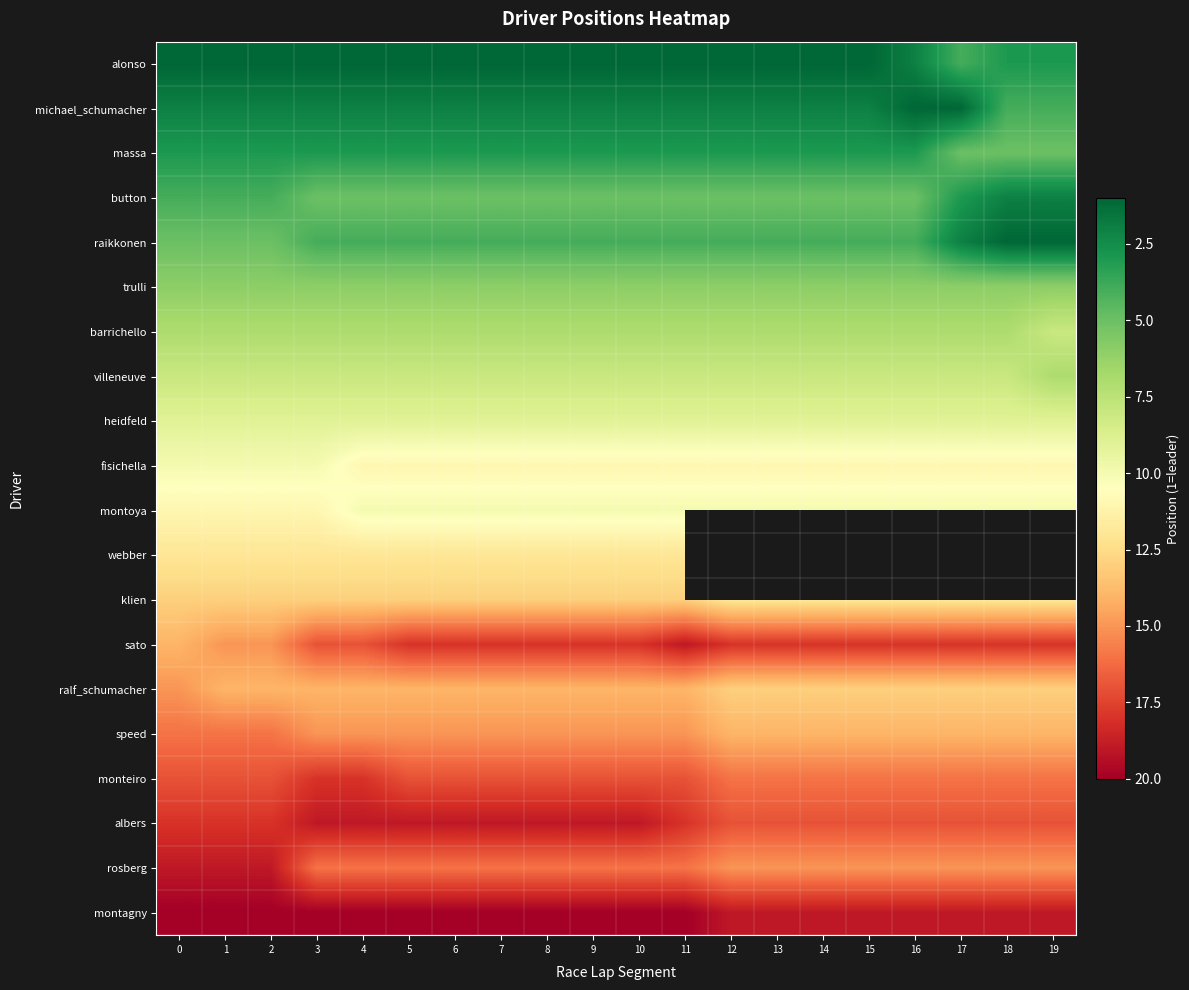

Count the number of categories in the chart.

20